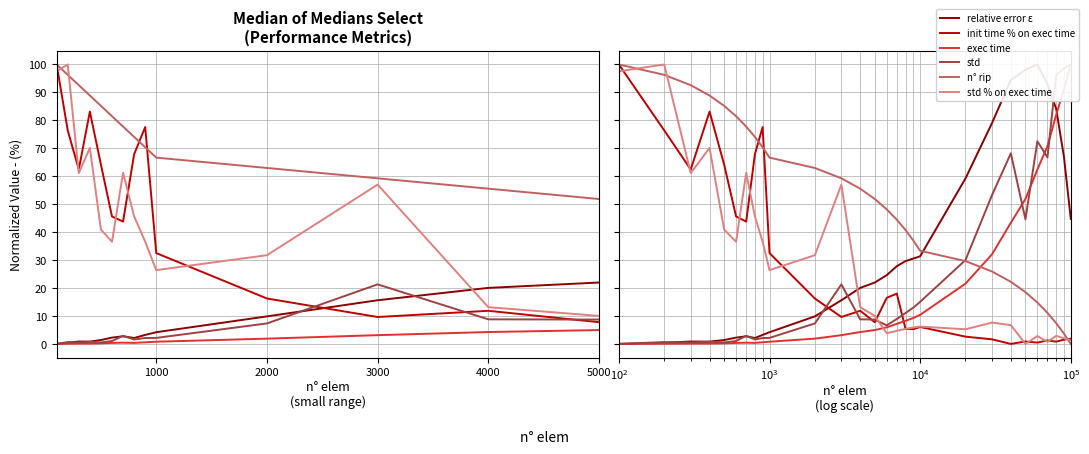

Count the number of data series in this chart.

6